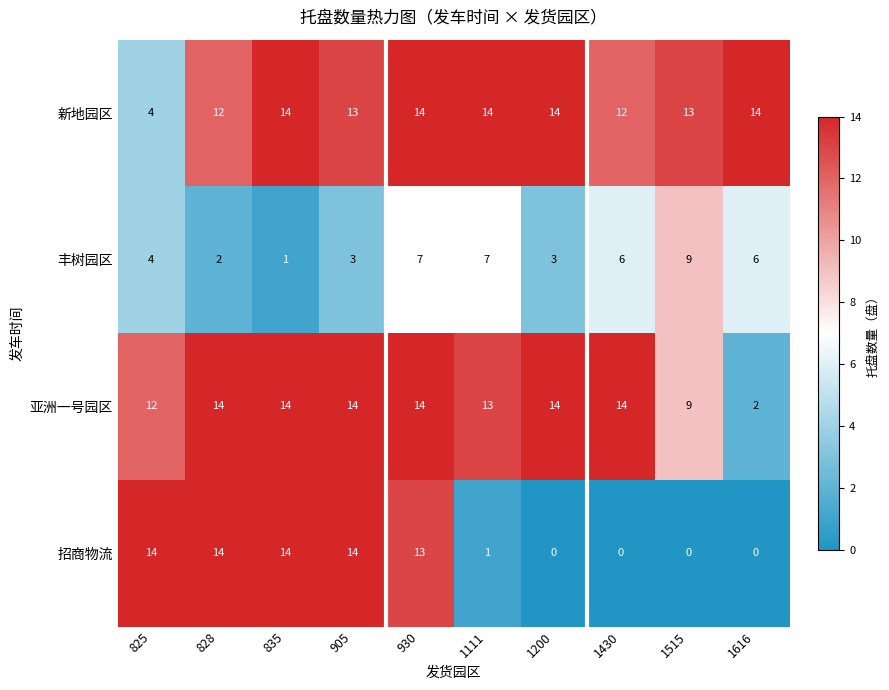

At which label is 丰树园区 closest to 5?

825